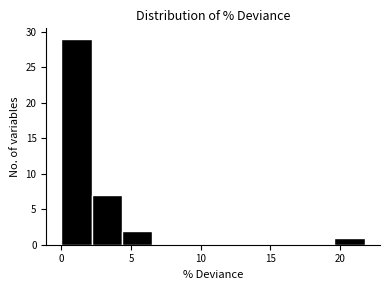

Reading left to right, transcribe this chart: for each bar, give the range it covers on the x-axis and its height. Neither the bar edges nor the heights are printed on the chart, so give them approximately, as read against the axes.

0.0 to 2.0: 29
2.0 to 4.5: 7
4.5 to 6.5: 2
6.5 to 8.5: 0
8.5 to 11.0: 0
11.0 to 13.0: 0
13.0 to 15.0: 0
15.0 to 17.5: 0
17.5 to 19.5: 0
19.5 to 22.0: 1